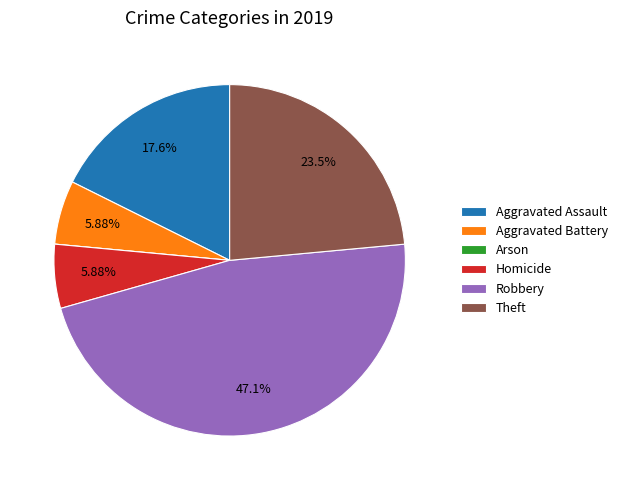

Approximately how many times larger is the value at Aggravated Battery compared to Homicide?

1.0